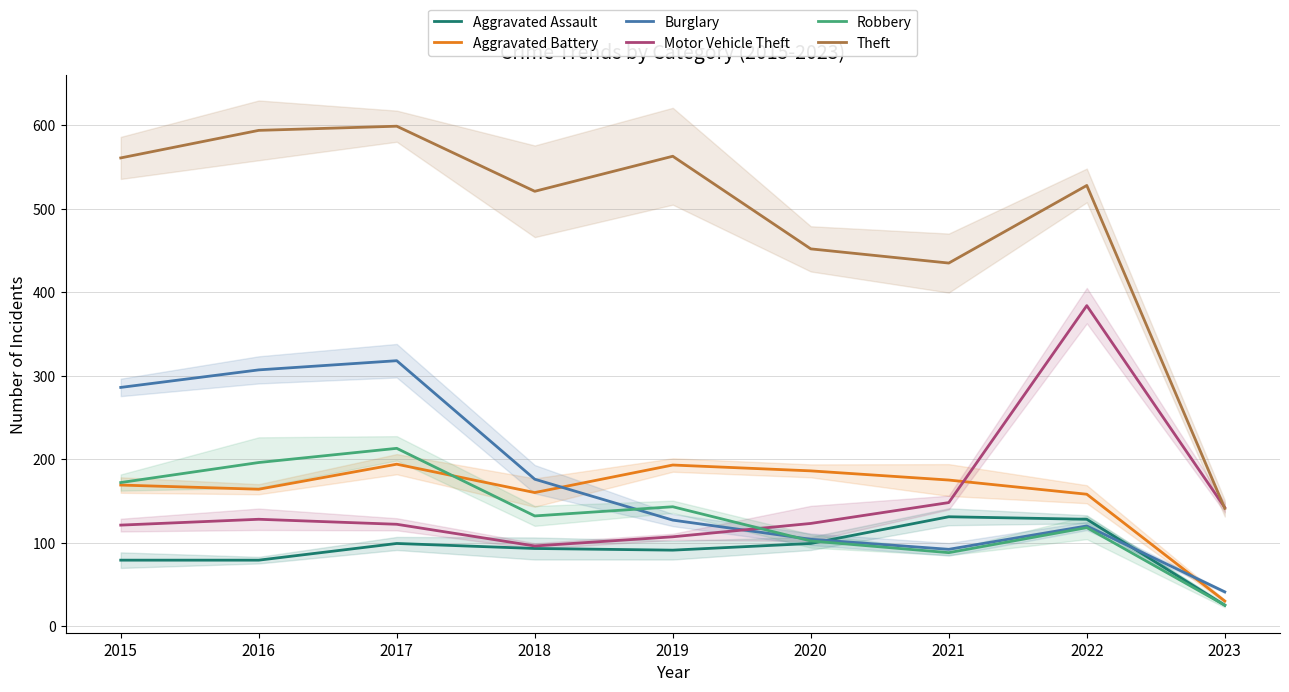

True or false: Motor Vehicle Theft and Robbery cross at least once.

True